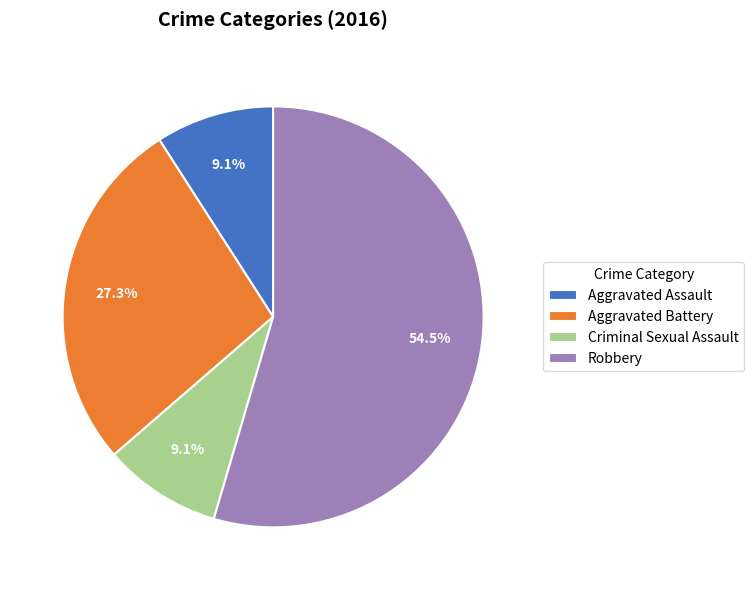

Is there any slice that represents more than half of the pie?

Yes